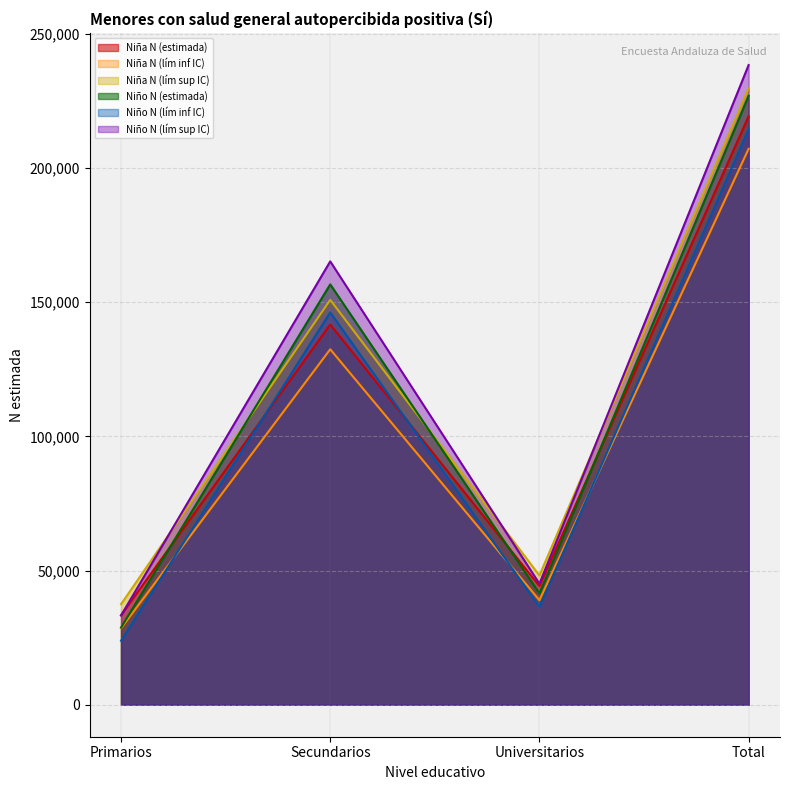

The Niña N (estimada) series shows 111299 at Total. True or false?

False